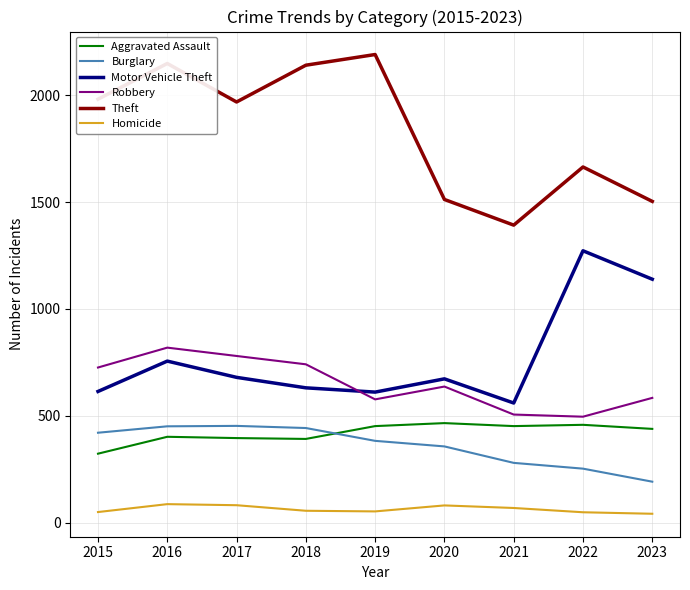

What is the sum of the Theft values at 2017 and 2023?

3471